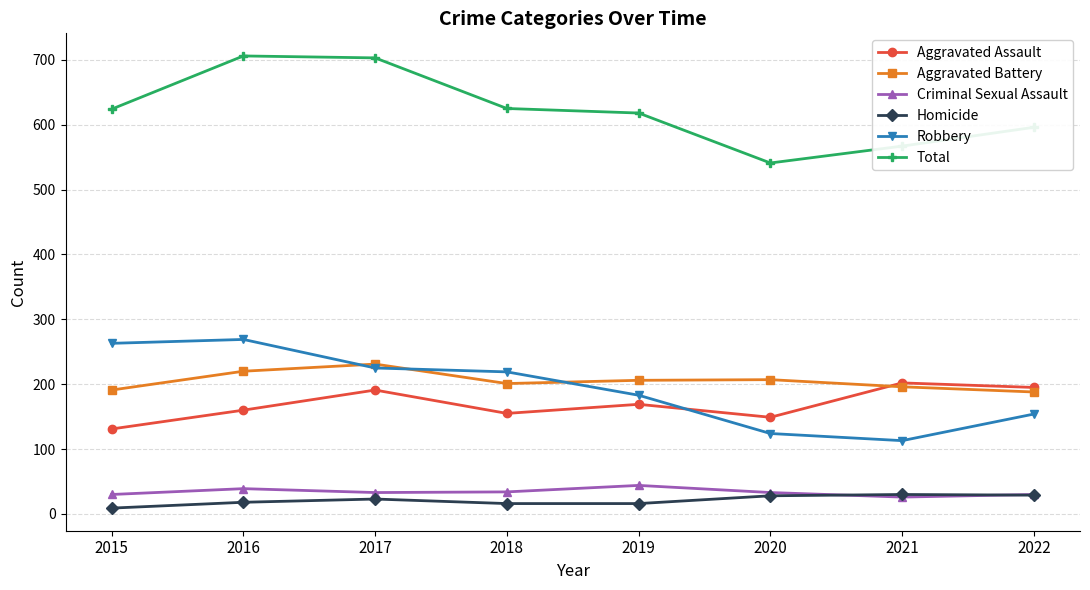

The Aggravated Battery series shows 358 at 2018. True or false?

False